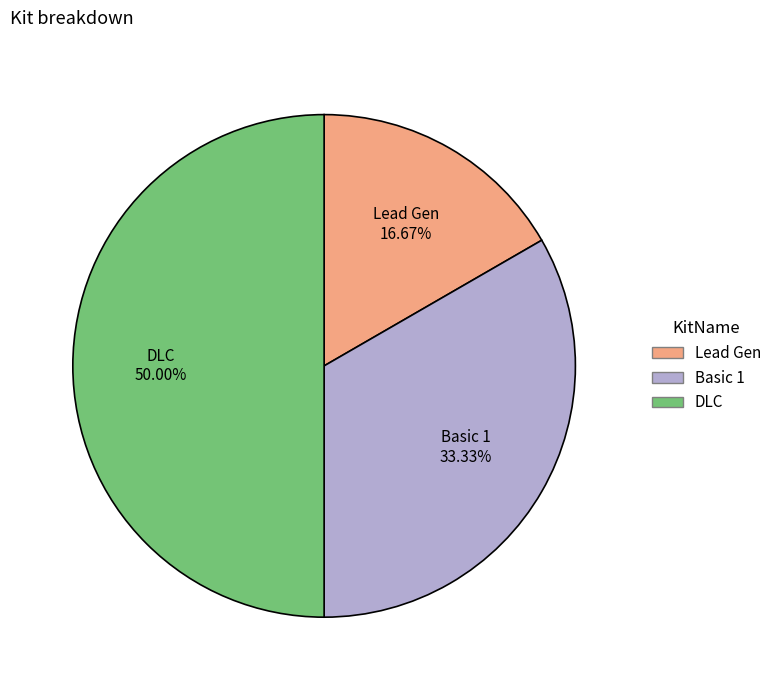

The Lead Gen slice represents 30% of the pie. True or false?

False